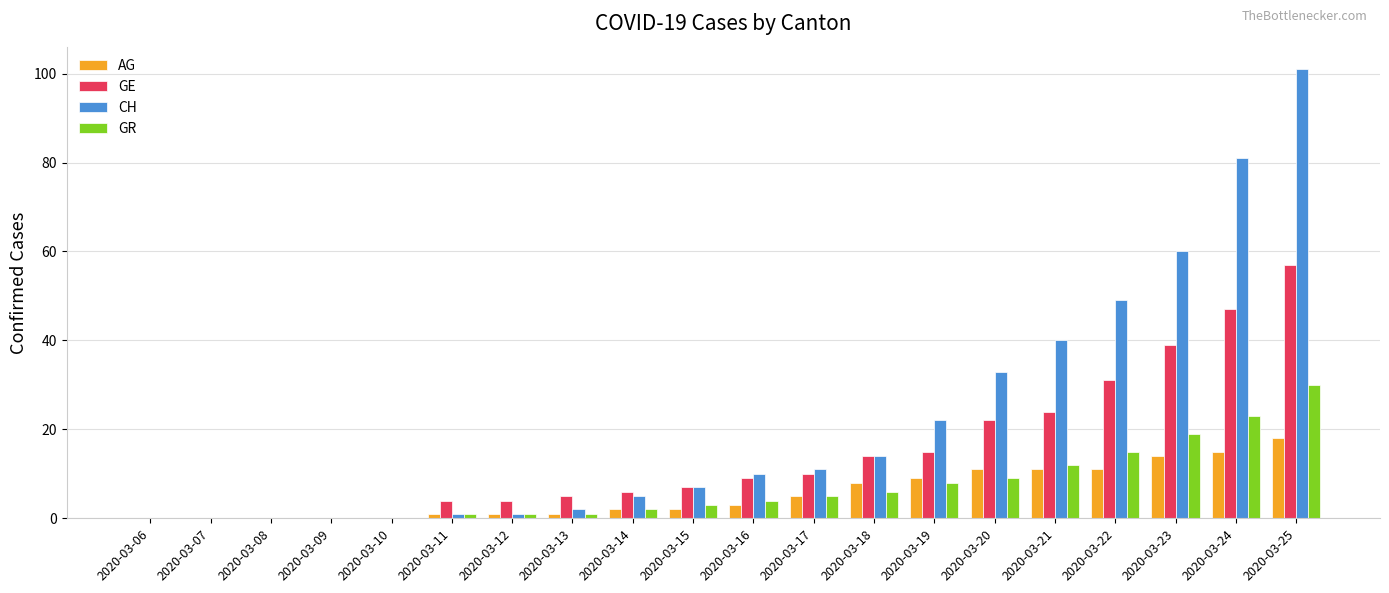

What is the sum of all GR values?

139